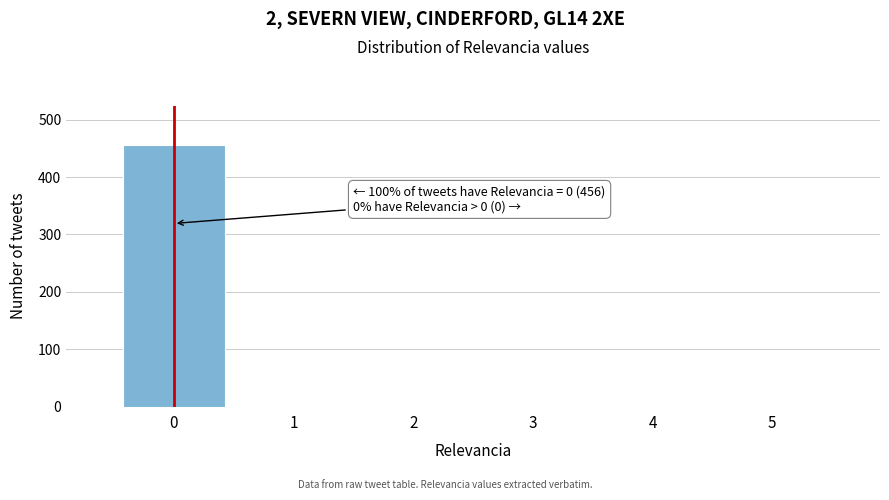

Reading left to right, list all the values displayed in this chart.

0=456	1=0	2=0	3=0	4=0	5=0